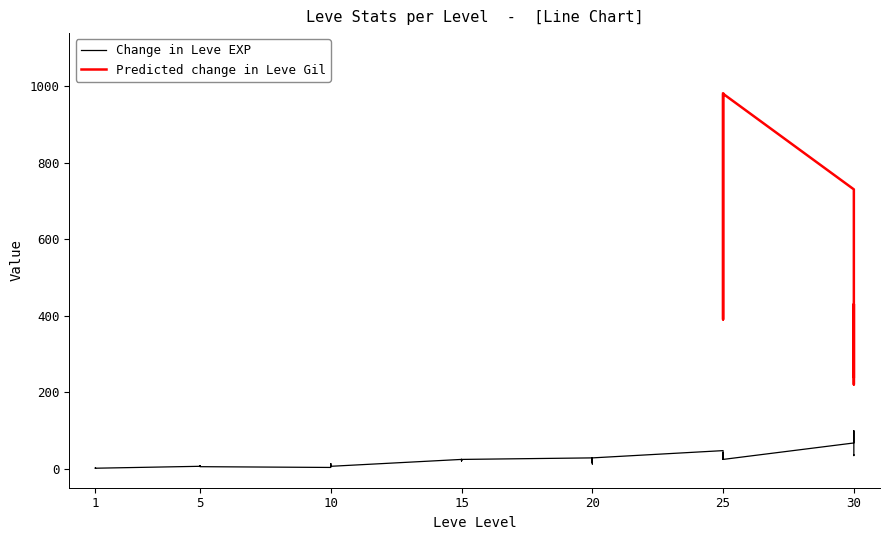

Which has a higher value, 1 or 15?

15